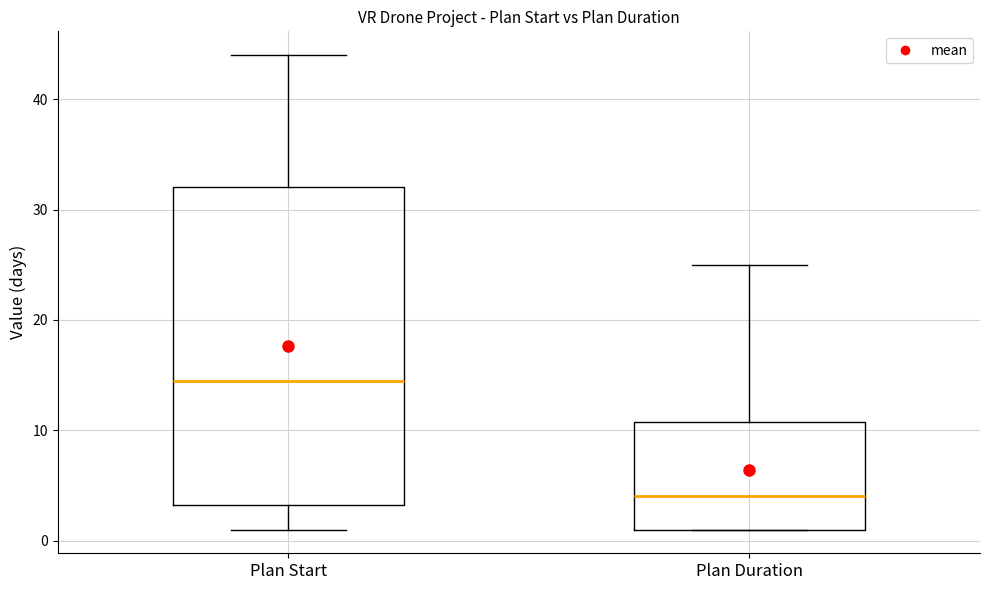

Comparing the boxes themselves (not the whiskers), which one is the tallest?

Plan Start